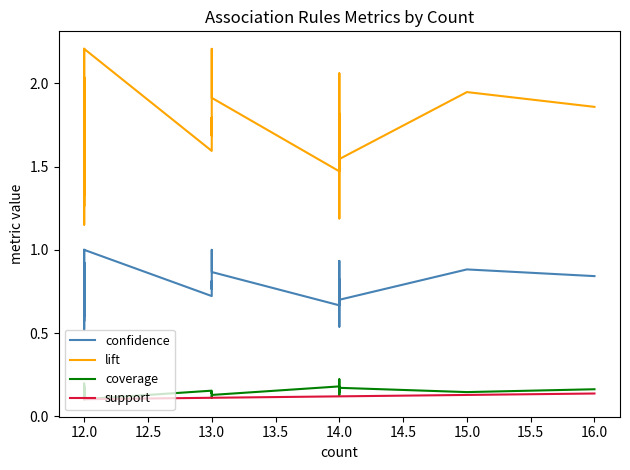

True or false: support and coverage cross at least once.

False